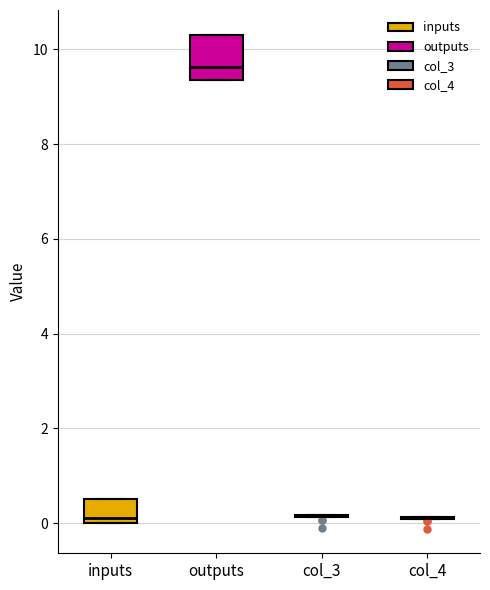

Which box is the tallest, from its lower edge to its upper edge?

outputs